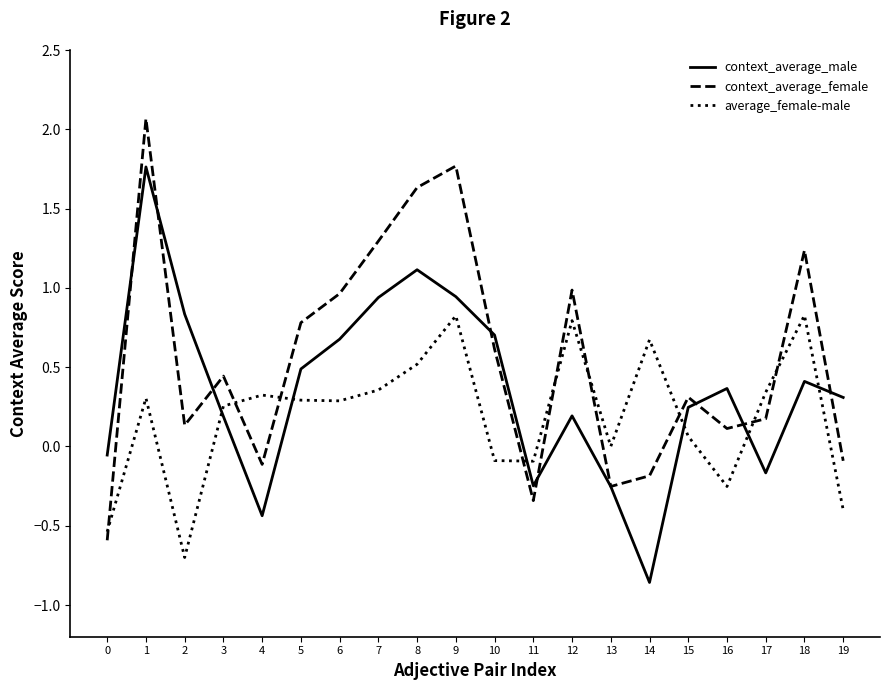

At which label does context_average_male reach its minimum?

14